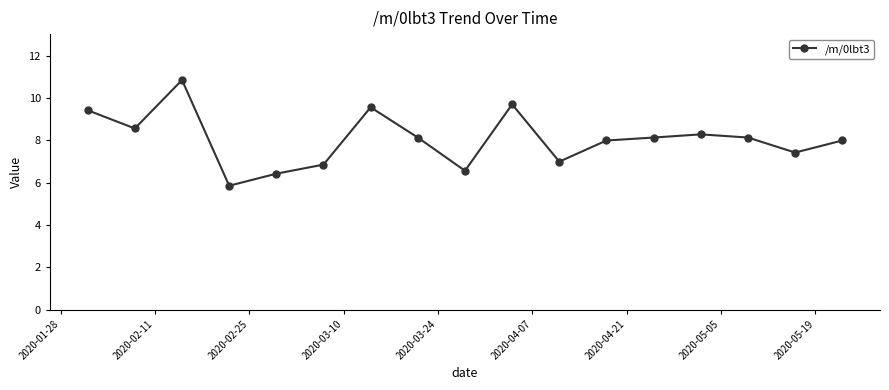

What is the value of the 16th point from the left?

7.4